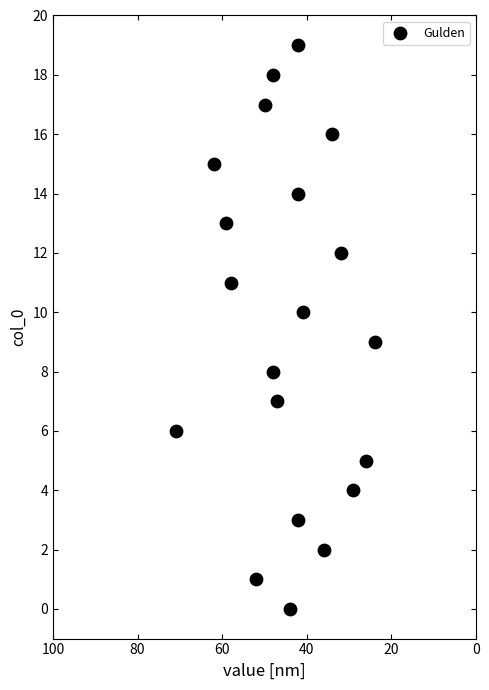

What is the range of Y values (max minus min)?

19